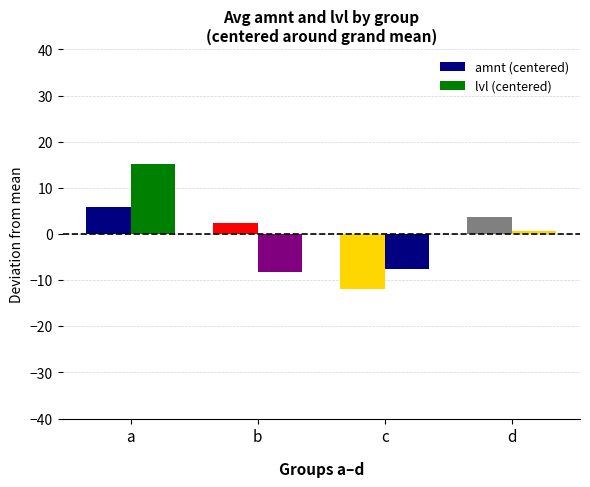

How many bars are there in total?

8